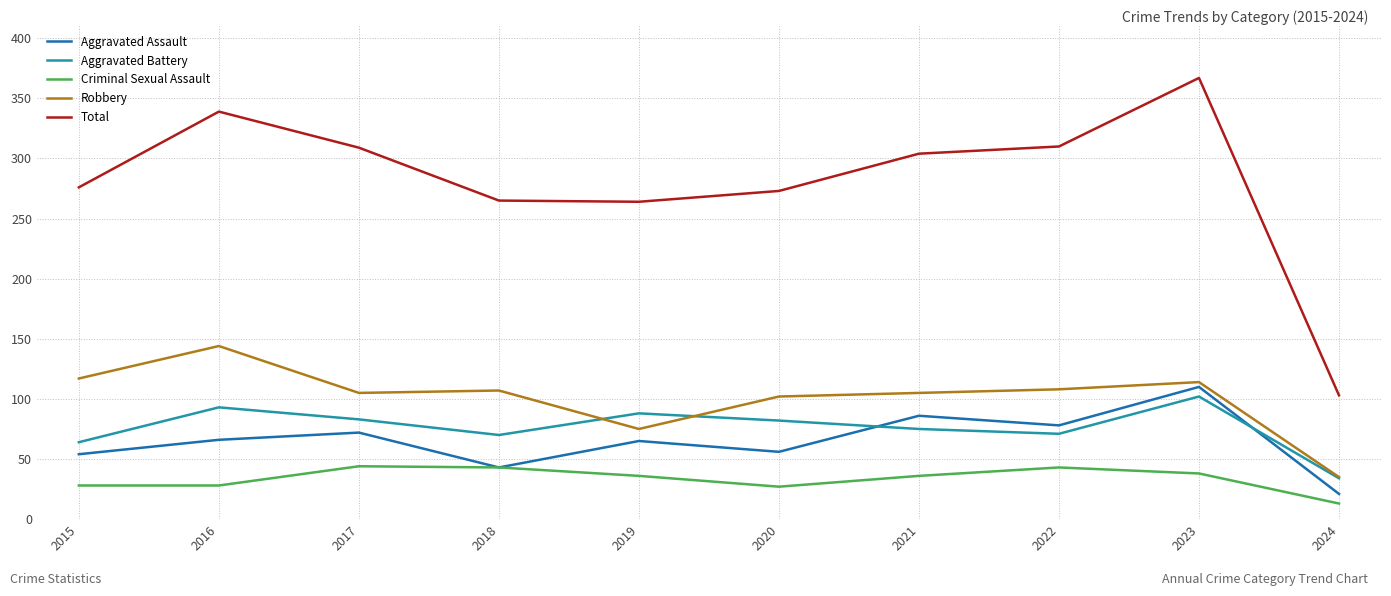

What is the sum of the Aggravated Battery values at 2019 and 2024?

122